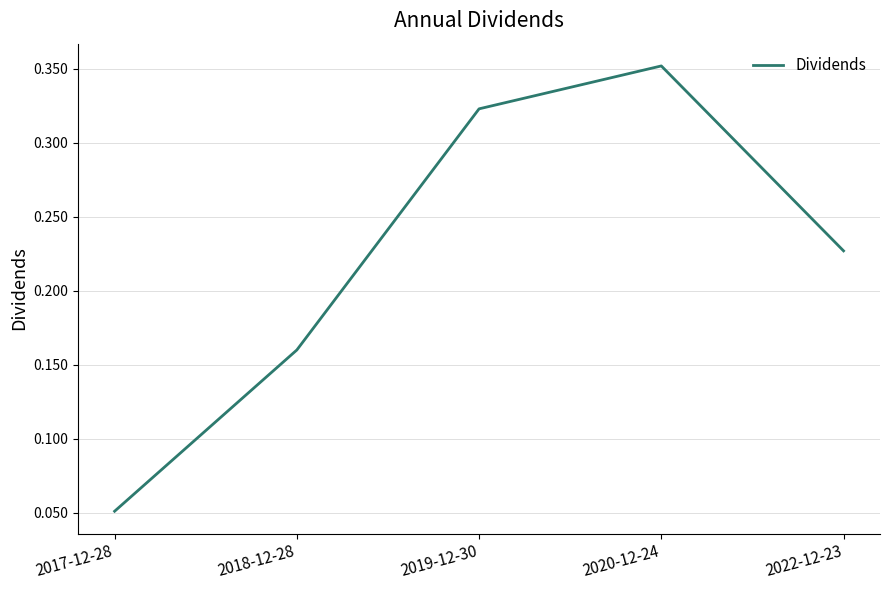

What is the sum of all values?

1.1